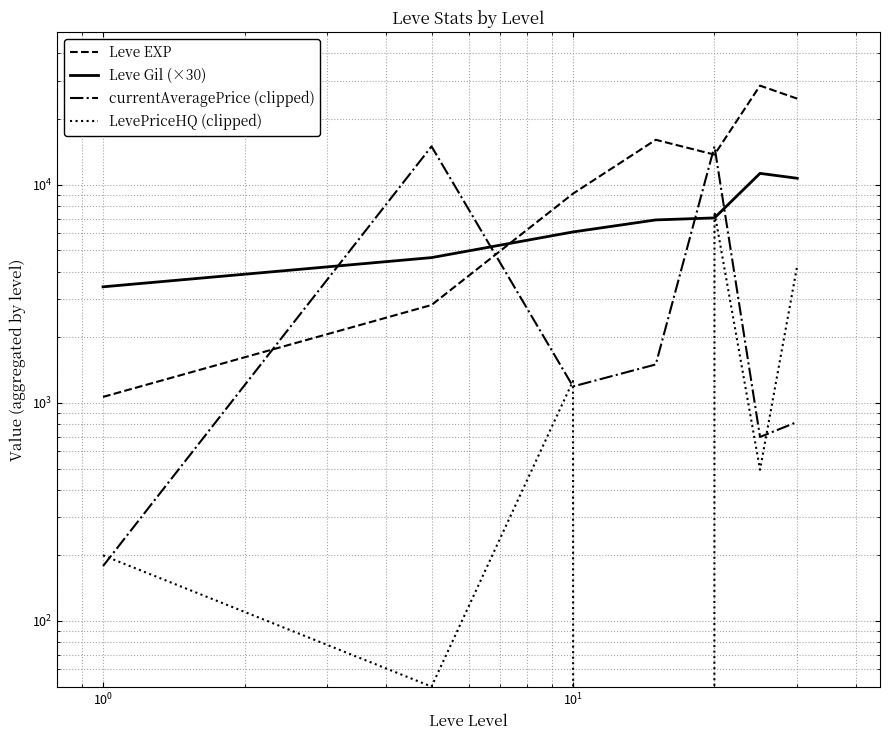

Is this an area chart (filled region under the line)?

No